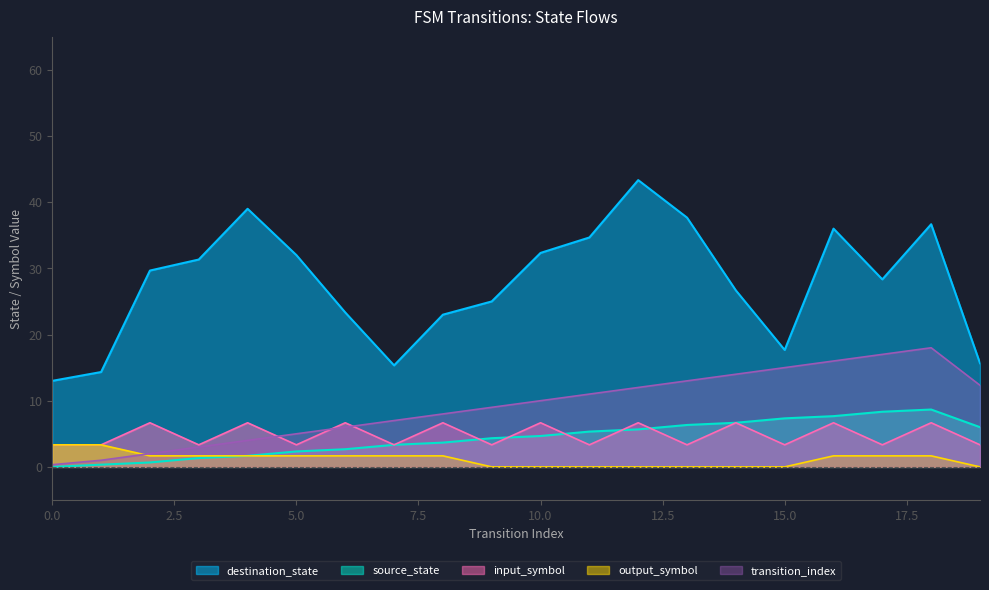

In input_symbol_num, how many points are higher than both neighbors (excluding endpoints)?

9